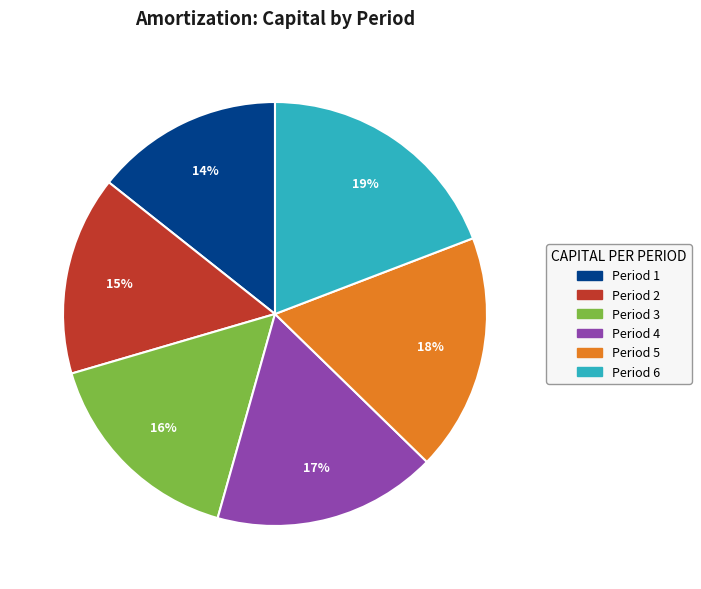

Is there a majority slice in this chart?

No